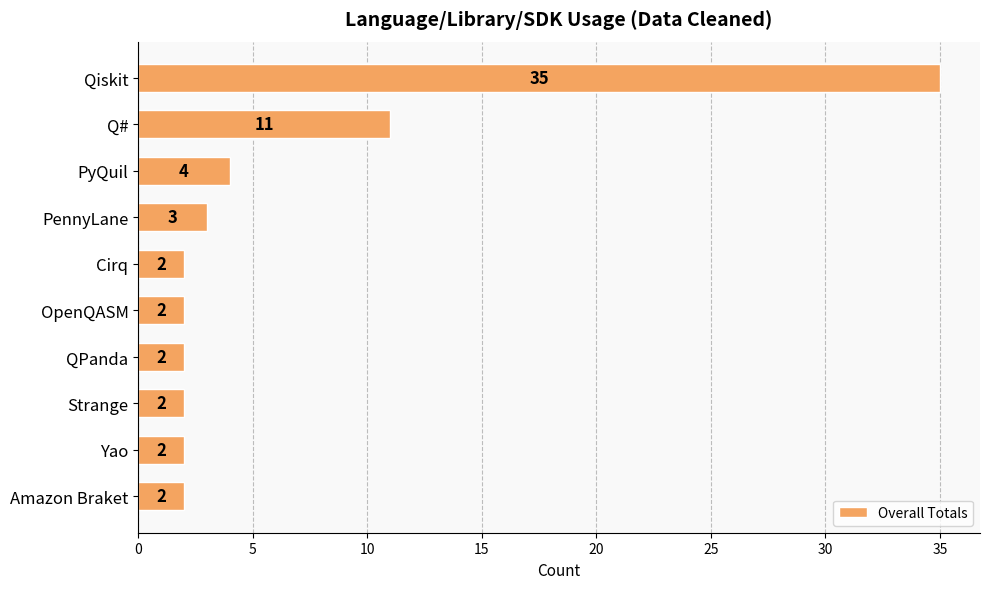

Reading top to bottom, transcribe all the data shown in this chart.

35	11	4	3	2	2	2	2	2	2